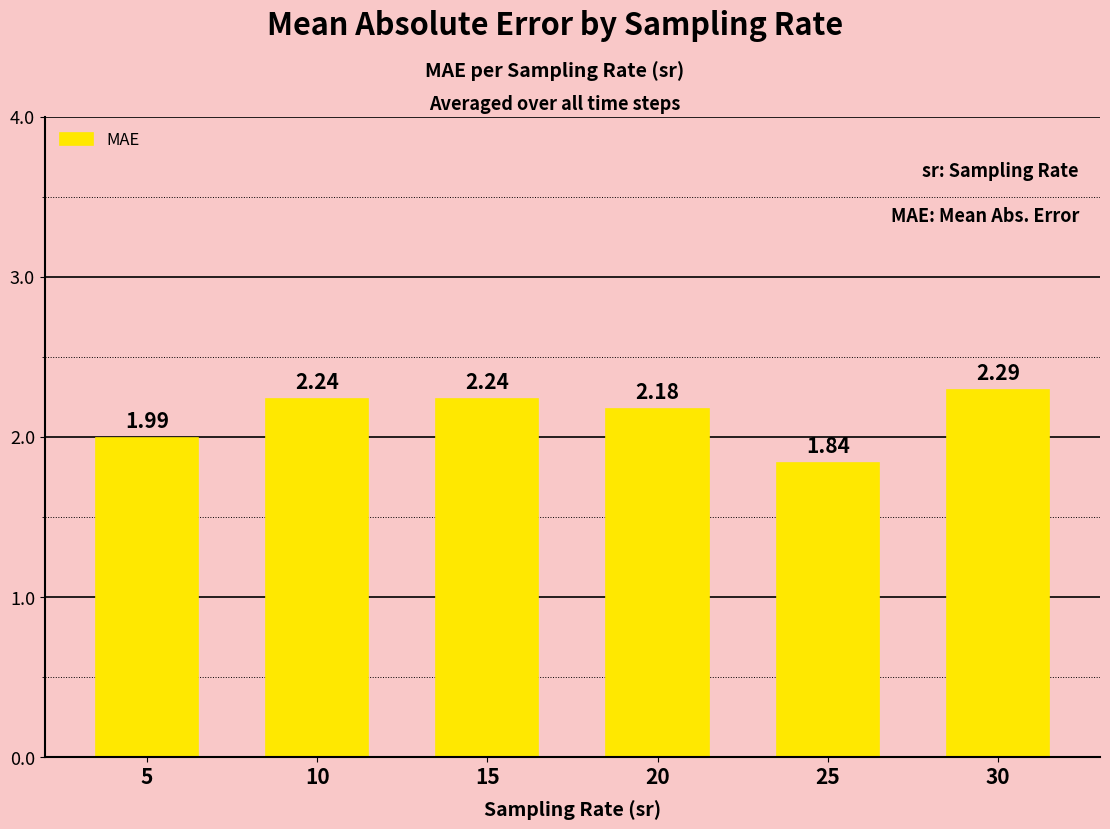

What is the change in value from 15 to 30?

+0.1